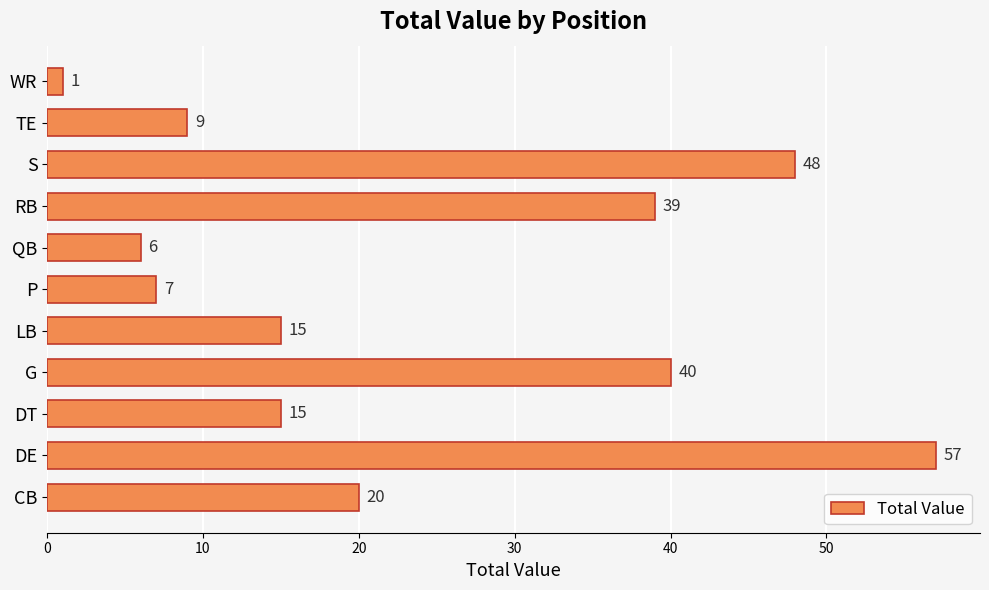

Reading top to bottom, list all the values displayed in this chart.

WR=1	TE=9	S=48	RB=39	QB=6	P=7	LB=15	G=40	DT=15	DE=57	CB=20